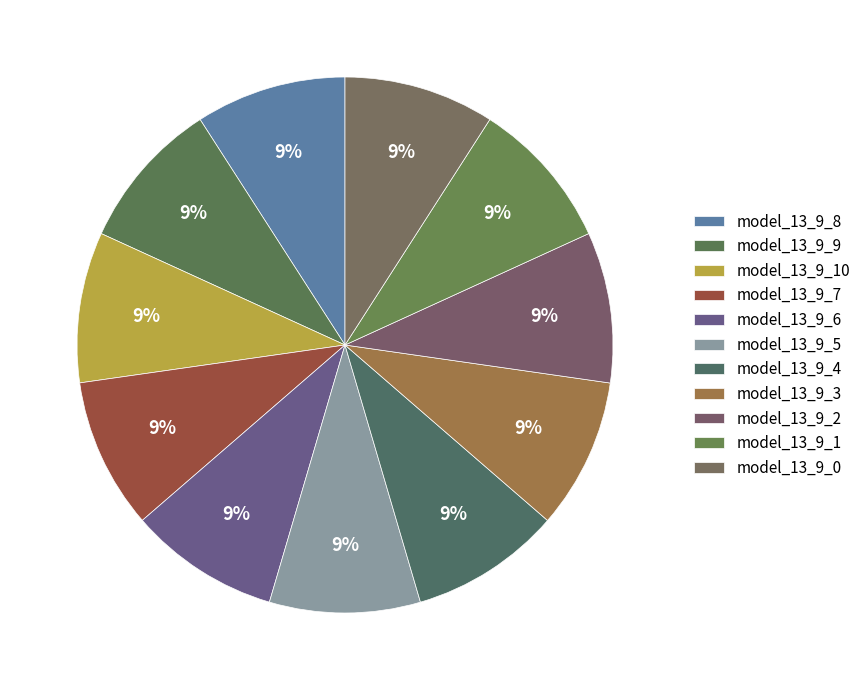

How many slices are in this pie chart?

11